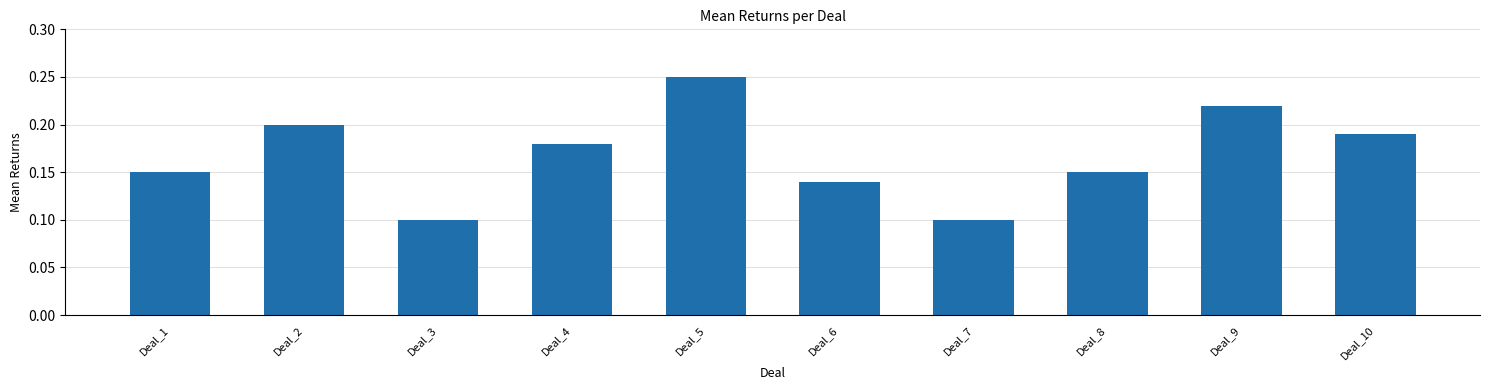

What is the sum of all values?

1.7